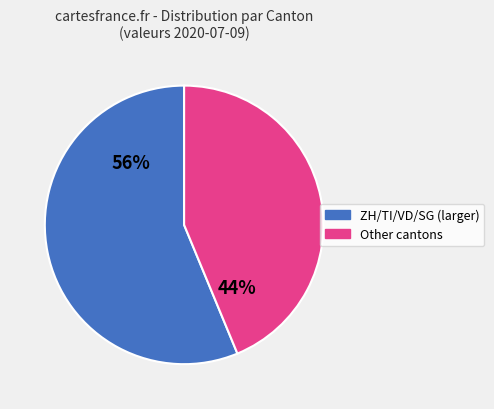

To the nearest percent, what is the average slice percentage?

50%